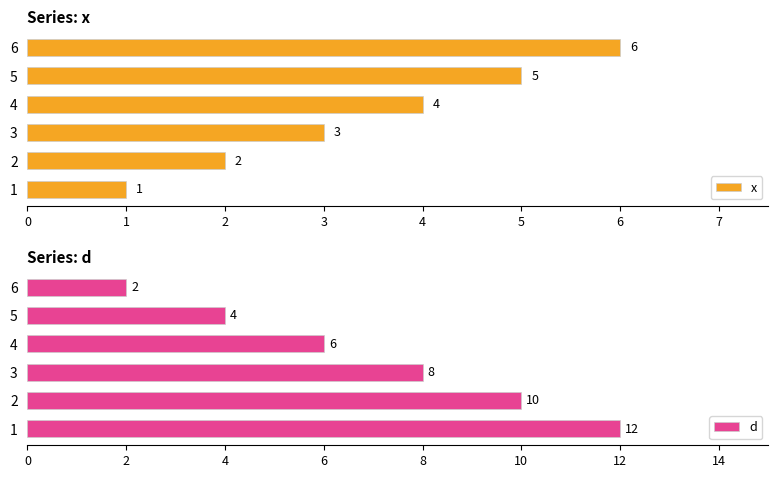

What is the sum of all x values?

21